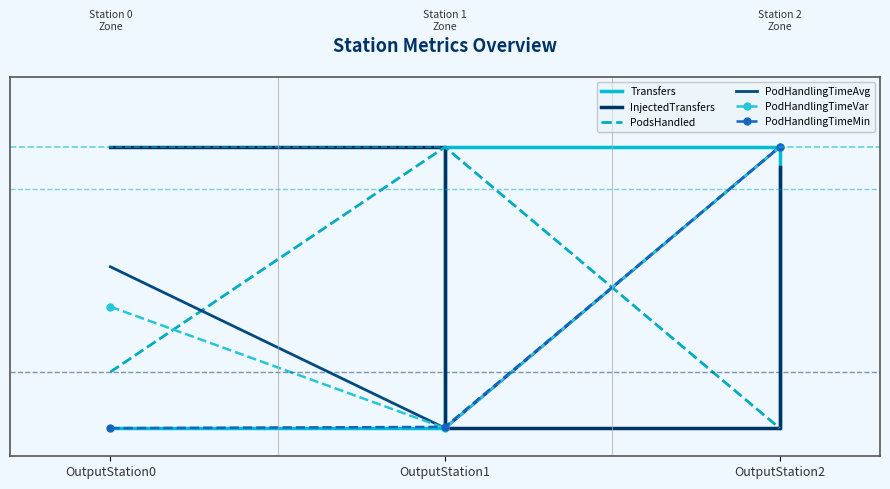

Reading left to right, list all the values displayed in this chart.

Transfers: OutputStation0=0.0	OutputStation1=1.0	OutputStation2=0.0
InjectedTransfers: OutputStation0=1.0	OutputStation1=0.0	OutputStation2=0.9
PodsHandled: OutputStation0=0.2	OutputStation1=1.0	OutputStation2=0.0
PodHandlingTimeAvg: OutputStation0=0.6	OutputStation1=0.0	OutputStation2=1.0
PodHandlingTimeVar: OutputStation0=0.4	OutputStation1=0.0	OutputStation2=1.0
PodHandlingTimeMin: OutputStation0=0.0	OutputStation1=0.0	OutputStation2=1.0